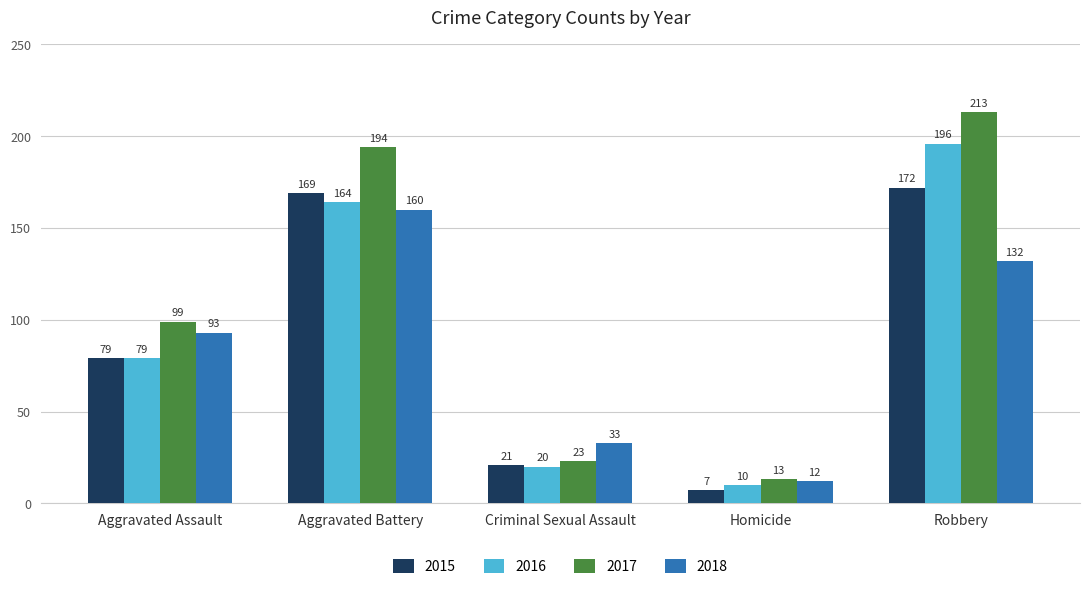

Rank the series by their maximum value, from highest to lowest.

2017, 2016, 2015, 2018